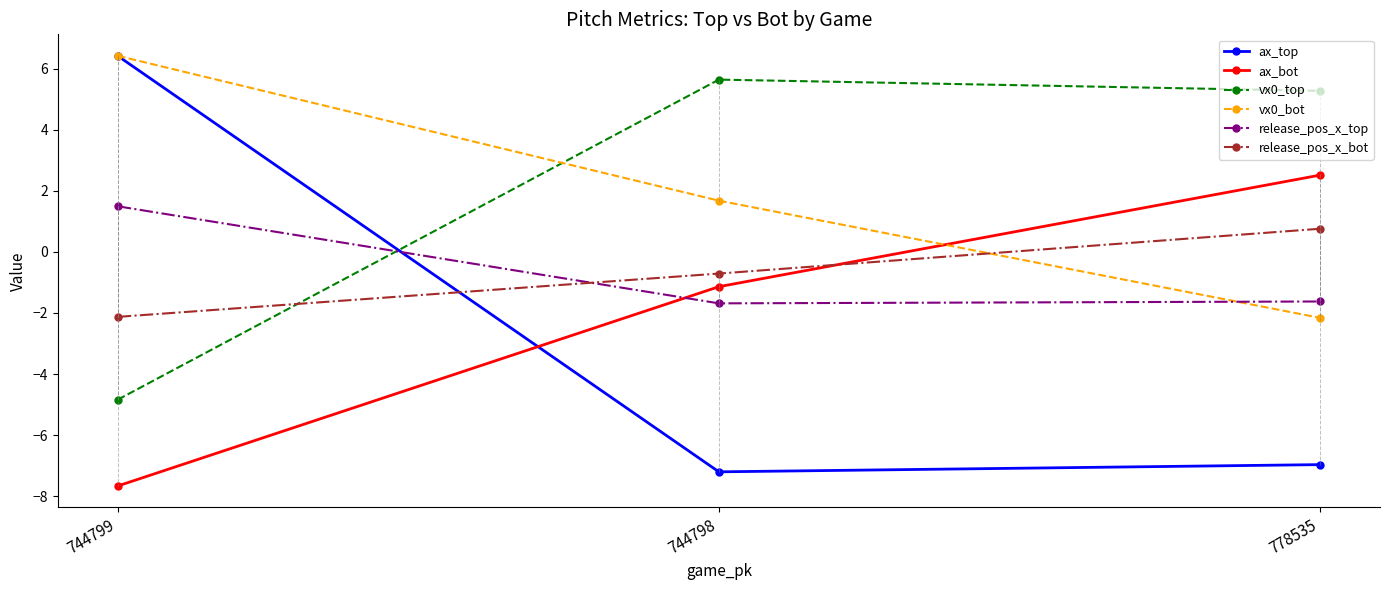

What is the average value of the vx0_bot series?

2.0